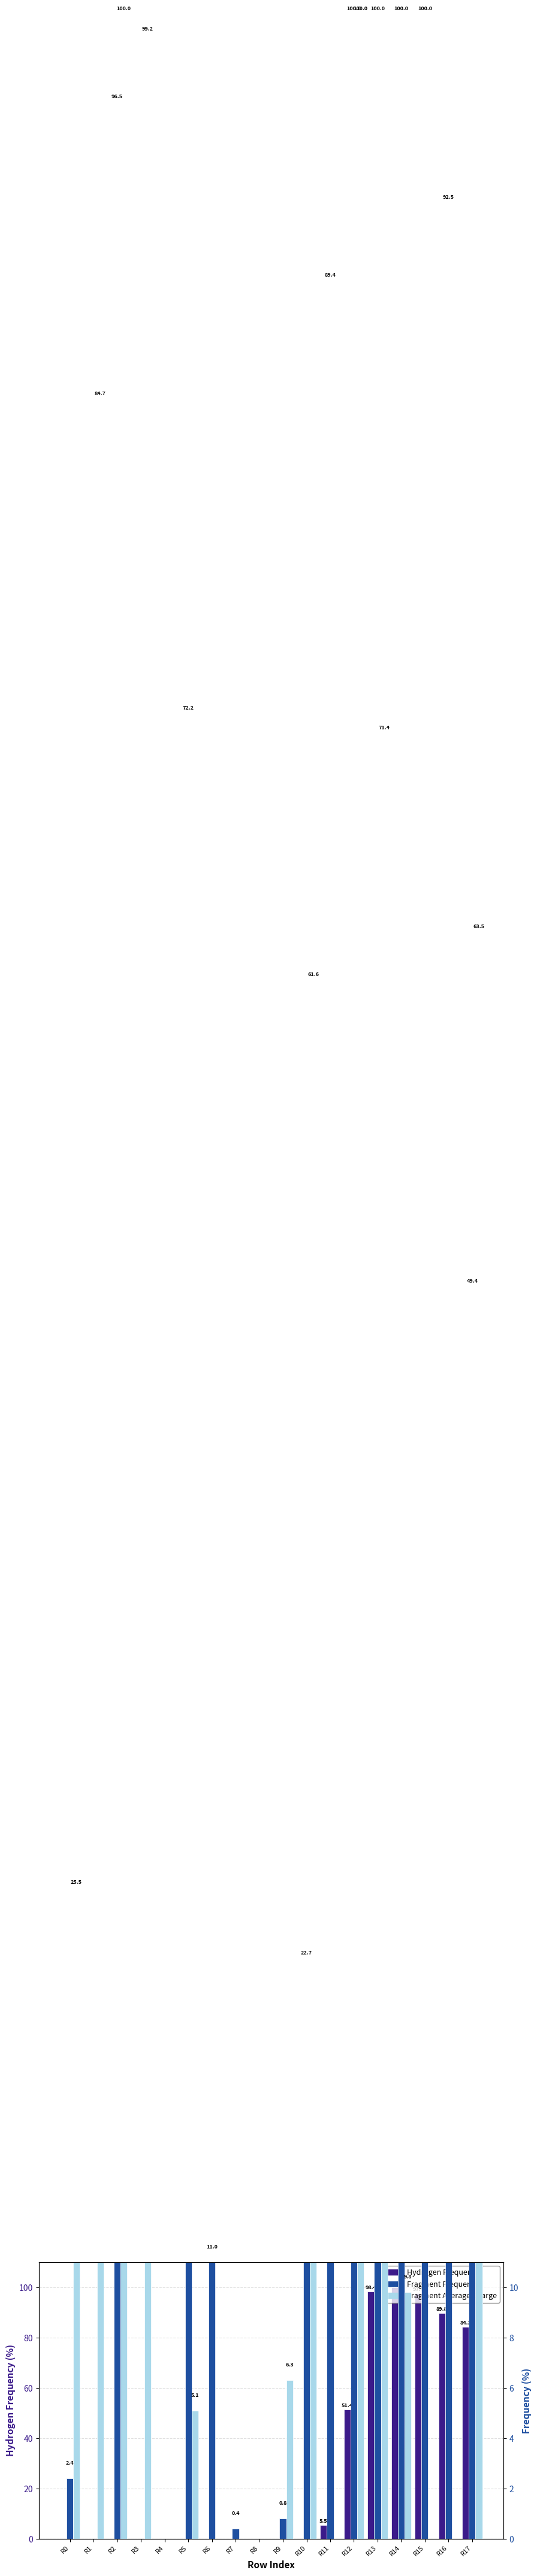

At which label does Hydrogen Frequency reach its peak?

R14